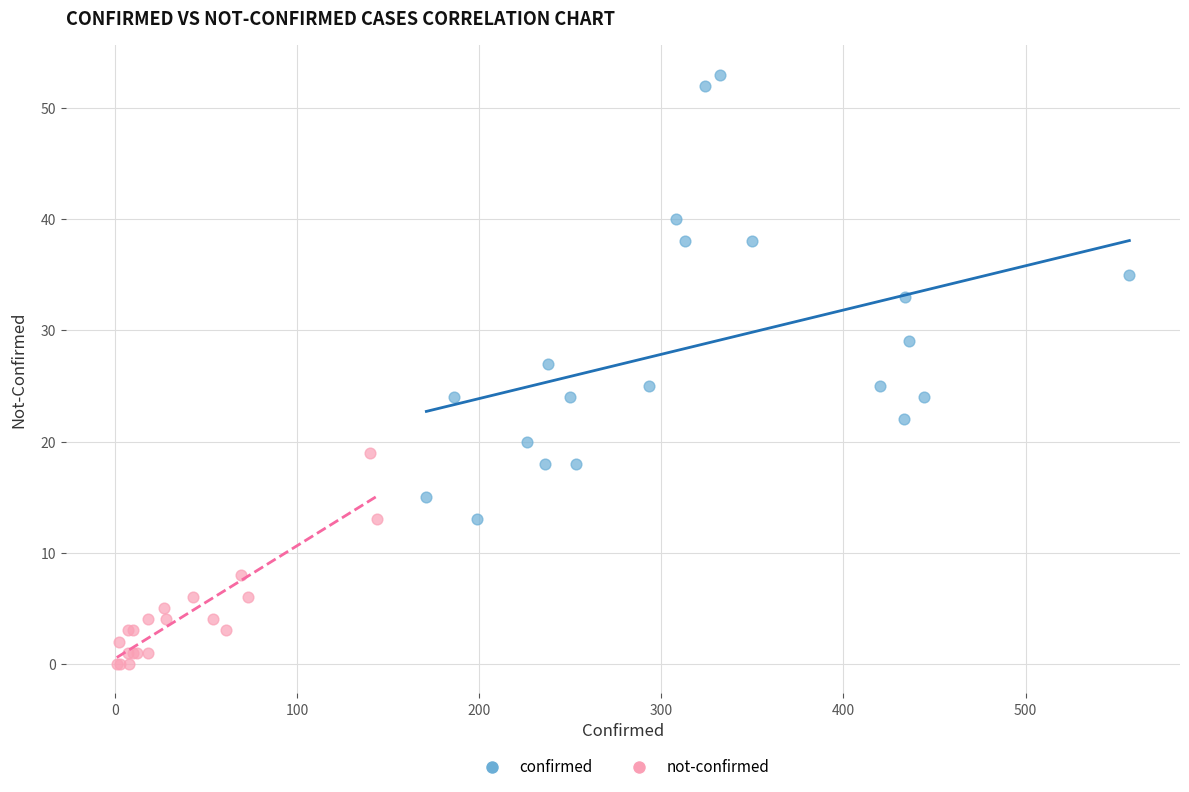

Which series has the largest Y range (max minus min)?

confirmed